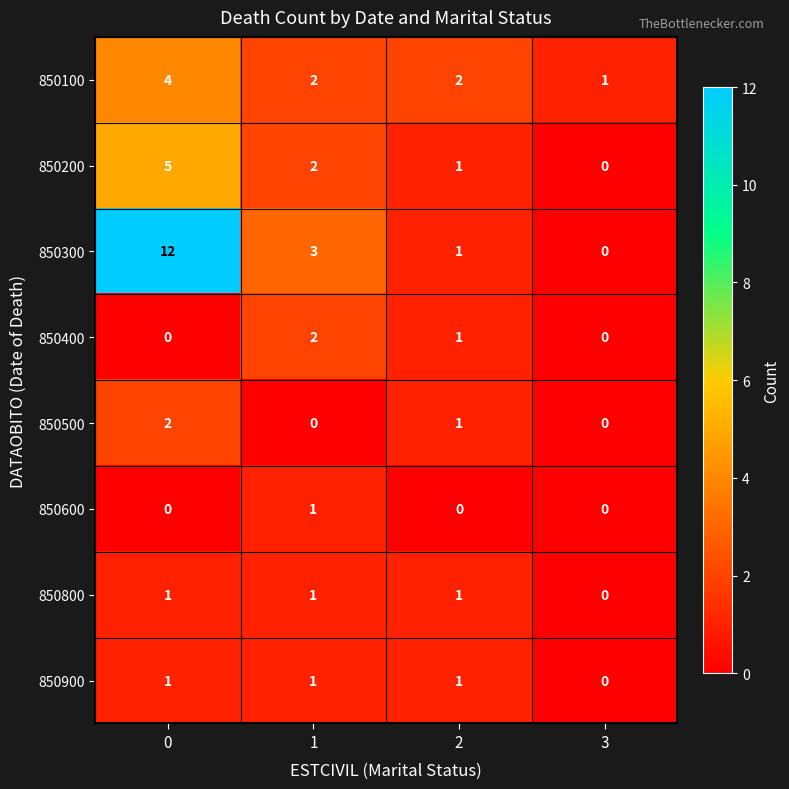

At which label is 850800 closest to 0?

3